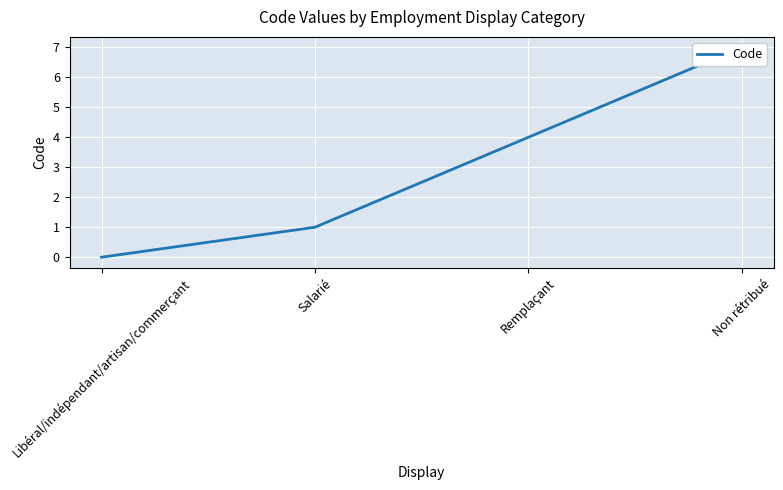

How many positive values are there?

3